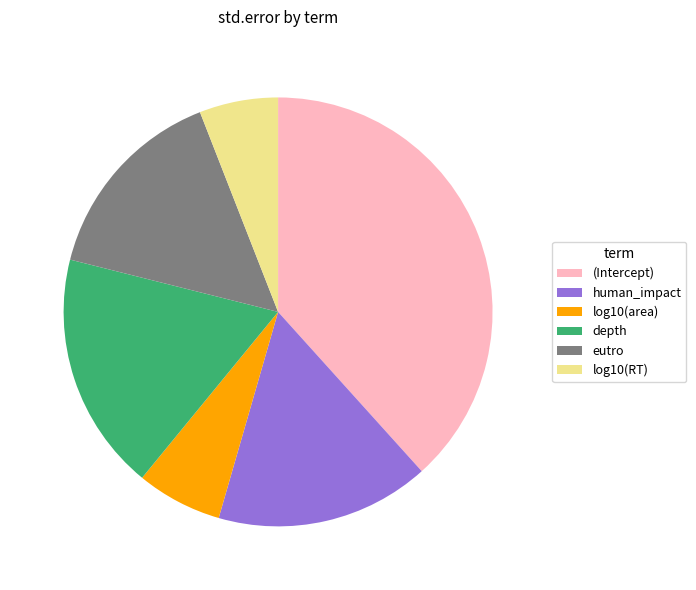

Does human_impact account for over 50% of the chart?

No